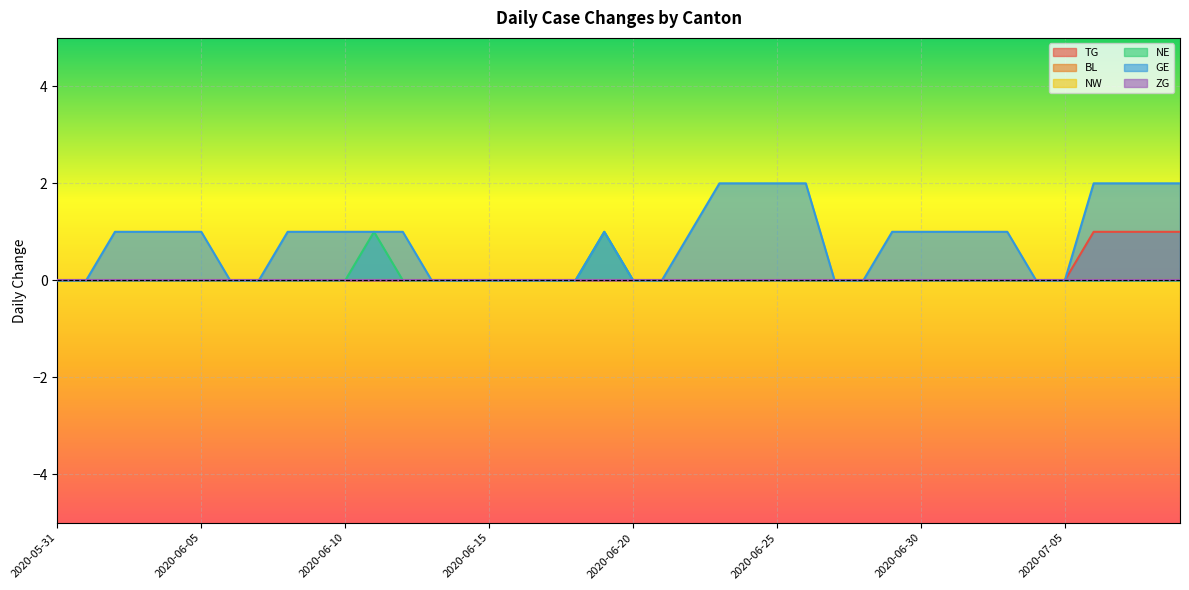

Is the value of GE at 2020-05-31 greater than the value of TG at 2020-06-24?

No